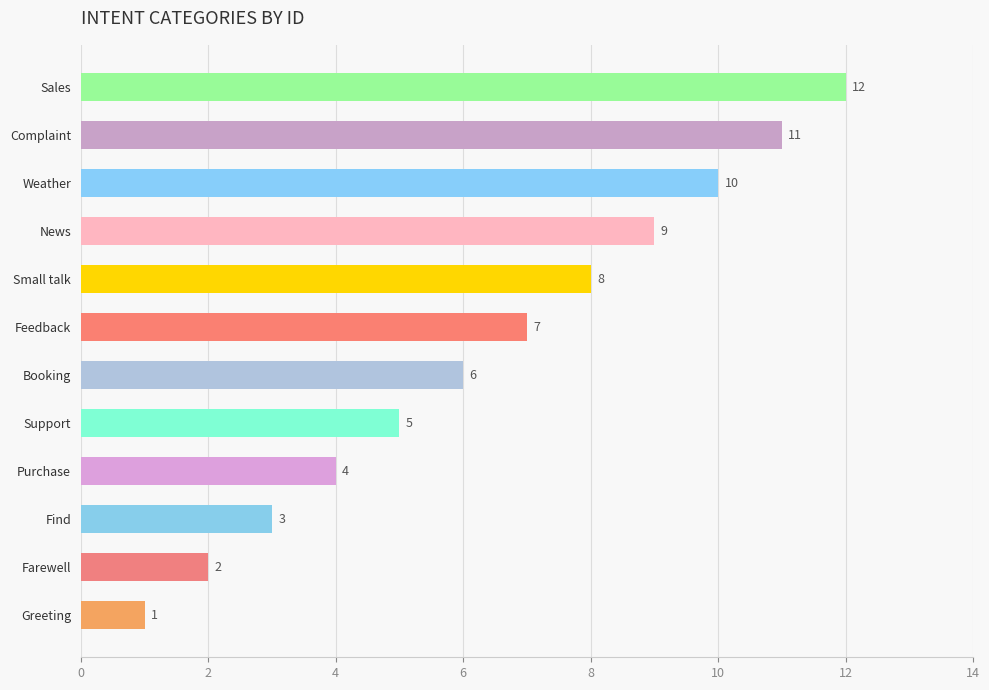

Where is the data nearest to the value 6?

Booking